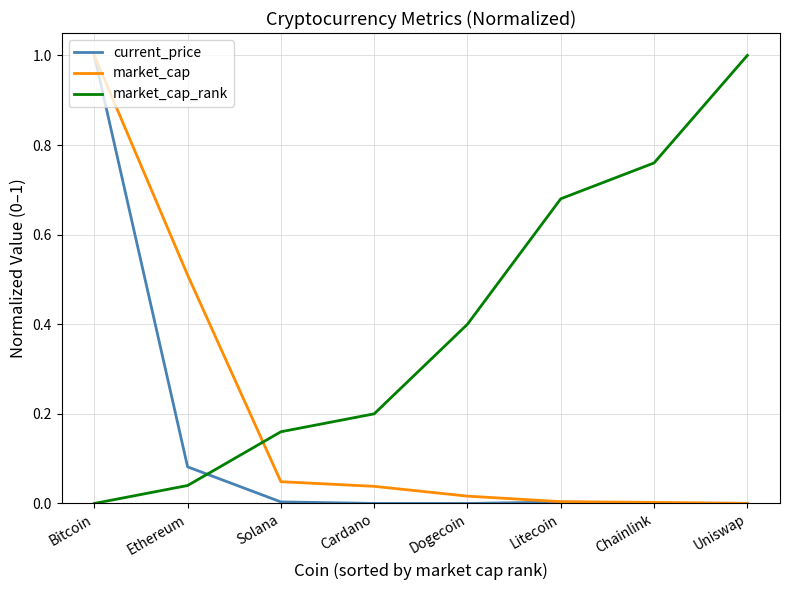

Is this an area chart (filled region under the line)?

No